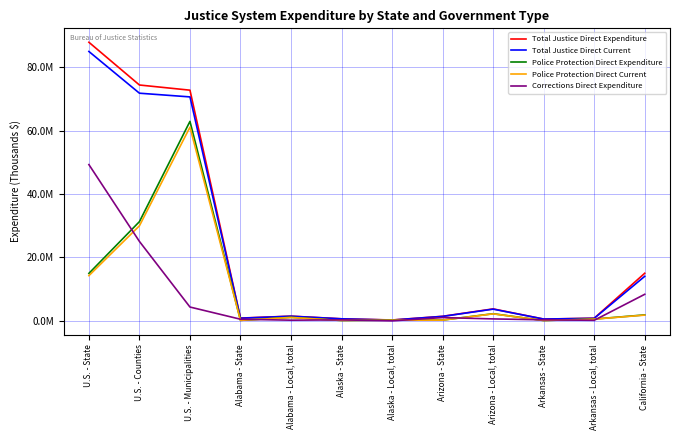

What is the difference between the maximum and minimum values in the Total Justice Direct Expenditure series?

87563870